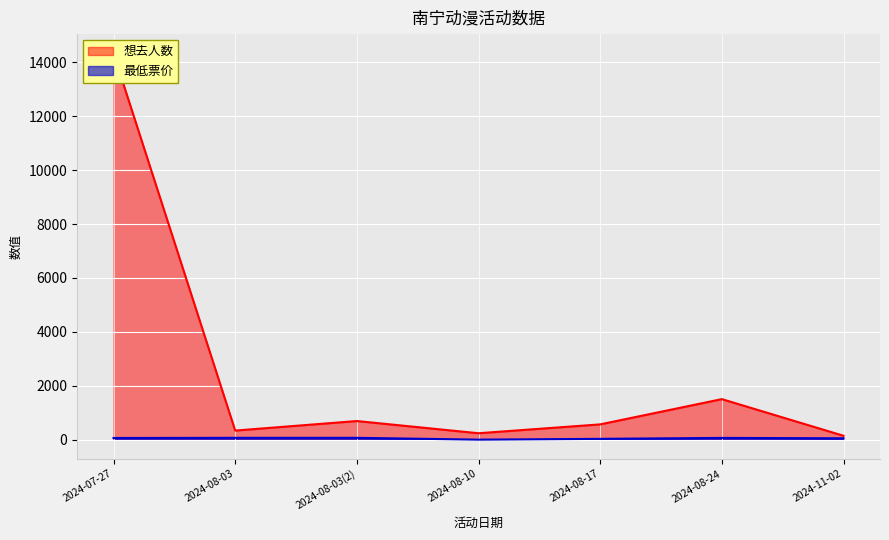

Reading left to right, what are all the values shown in this chart?

想去人数: 2024-07-27=14331.0	2024-08-03=337.0	2024-08-03(2)=691.0	2024-08-10=238.0	2024-08-17=567.0	2024-08-24=1504.0	2024-11-02=144.0
最低票价: 2024-07-27=62.0	2024-08-03=68.0	2024-08-03(2)=68.0	2024-08-10=0.0	2024-08-17=29.9	2024-08-24=65.0	2024-11-02=50.0